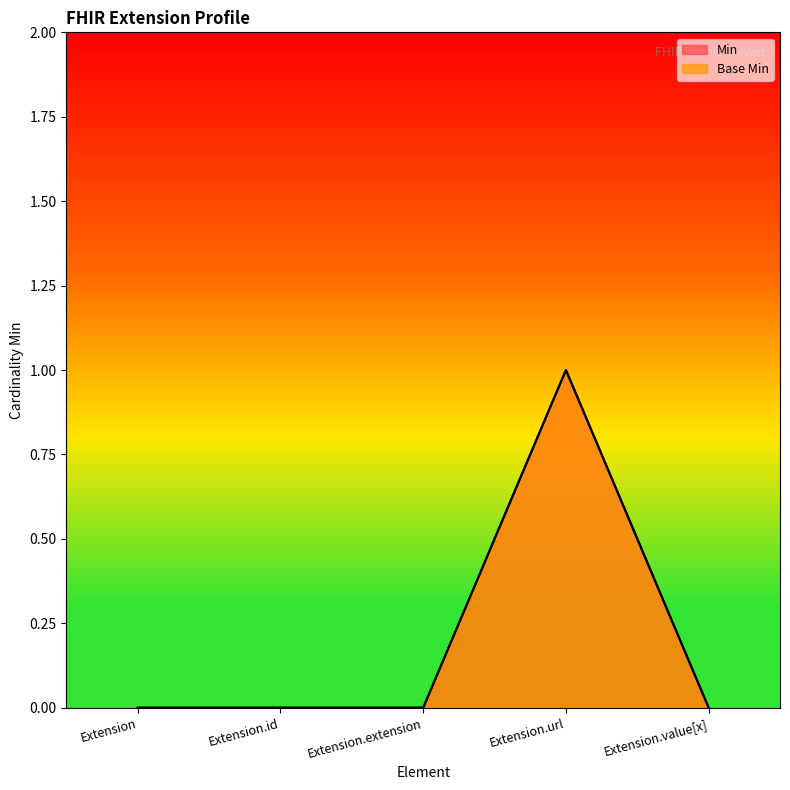

Where is the first local maximum for Min?

Extension.url